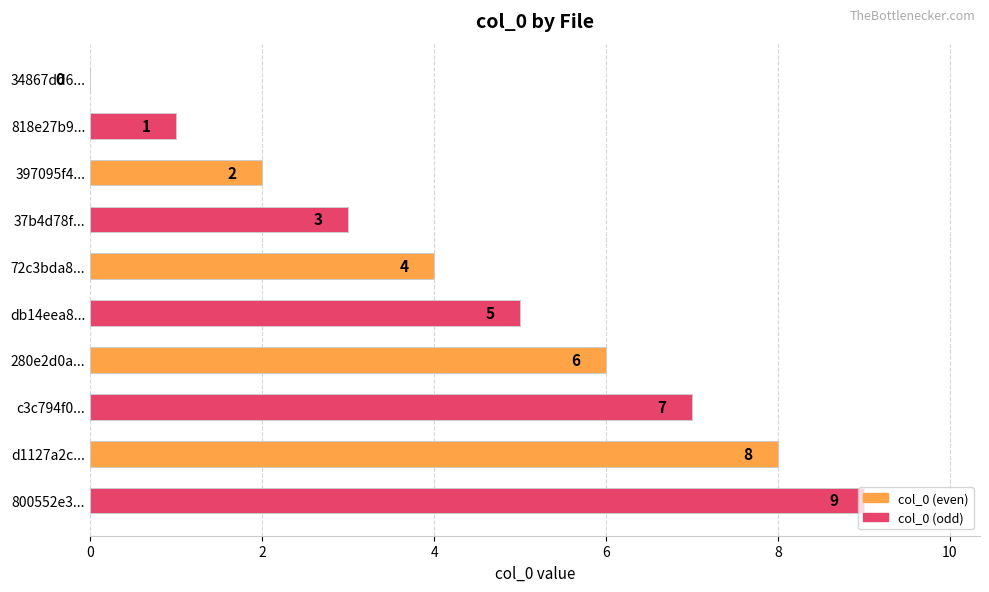

What is the sum of all values?

45